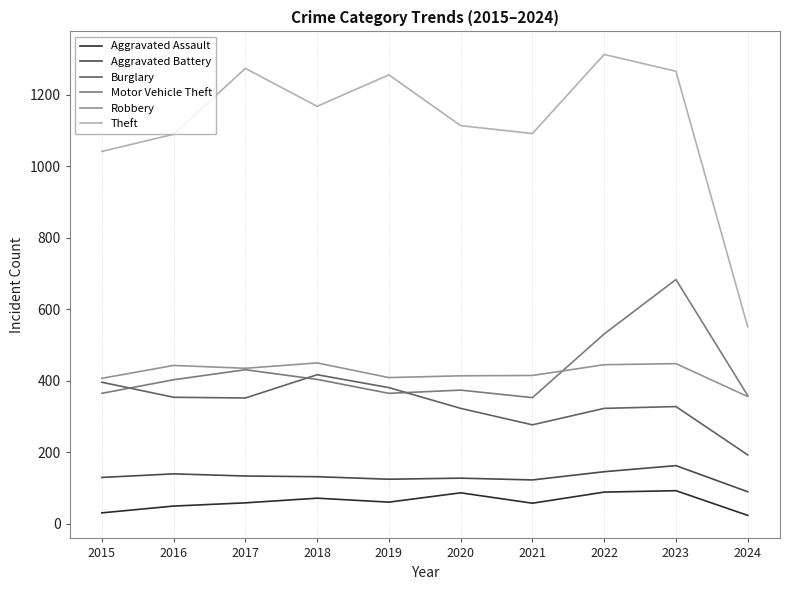

Is it true that Aggravated Battery equals 216 at 2015?

False